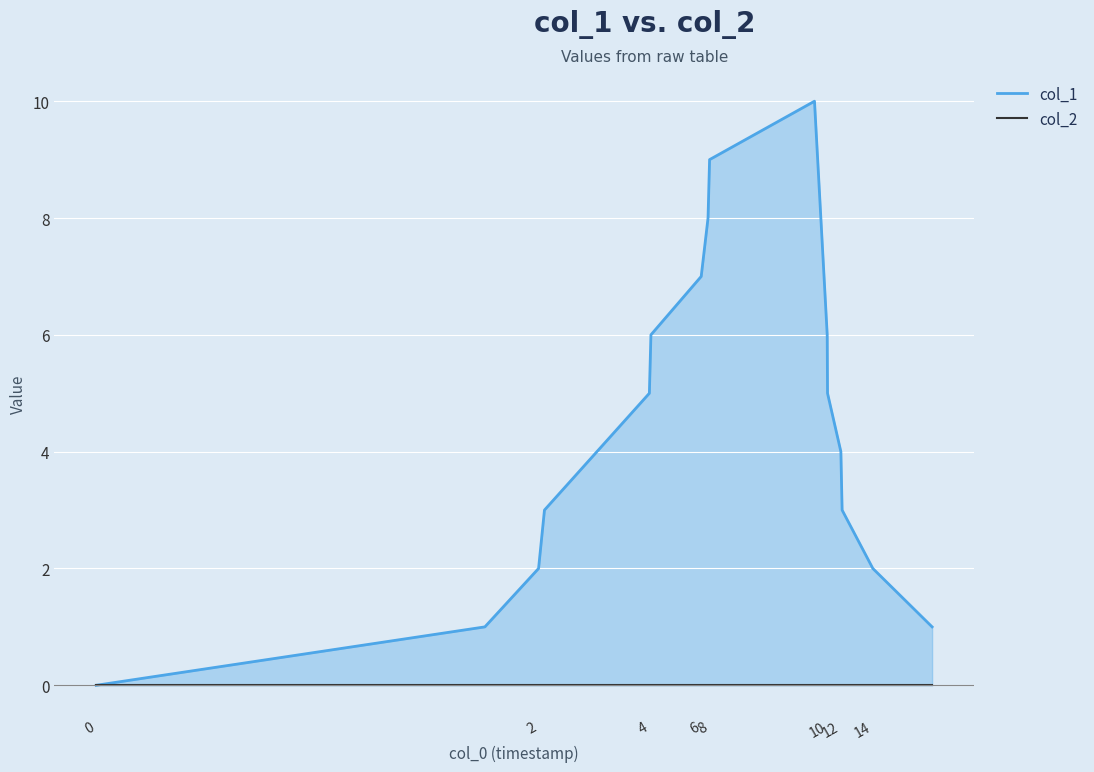

What are all the series names shown in the legend?

col_1, col_2